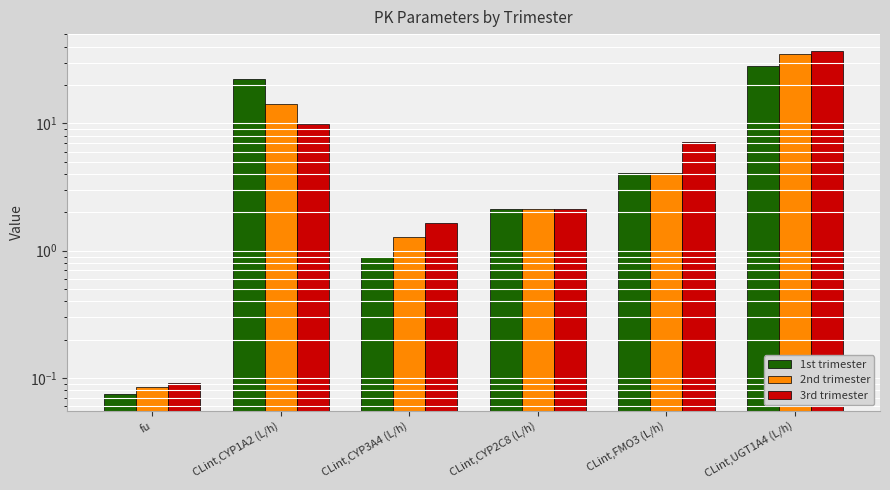

Reading left to right, extract all data points from this chart.

1st trimester: 0.1	22.4	0.9	2.1	4.0	28.2
2nd trimester: 0.1	14.1	1.3	2.1	4.0	35.0
3rd trimester: 0.1	9.9	1.6	2.1	7.1	36.9